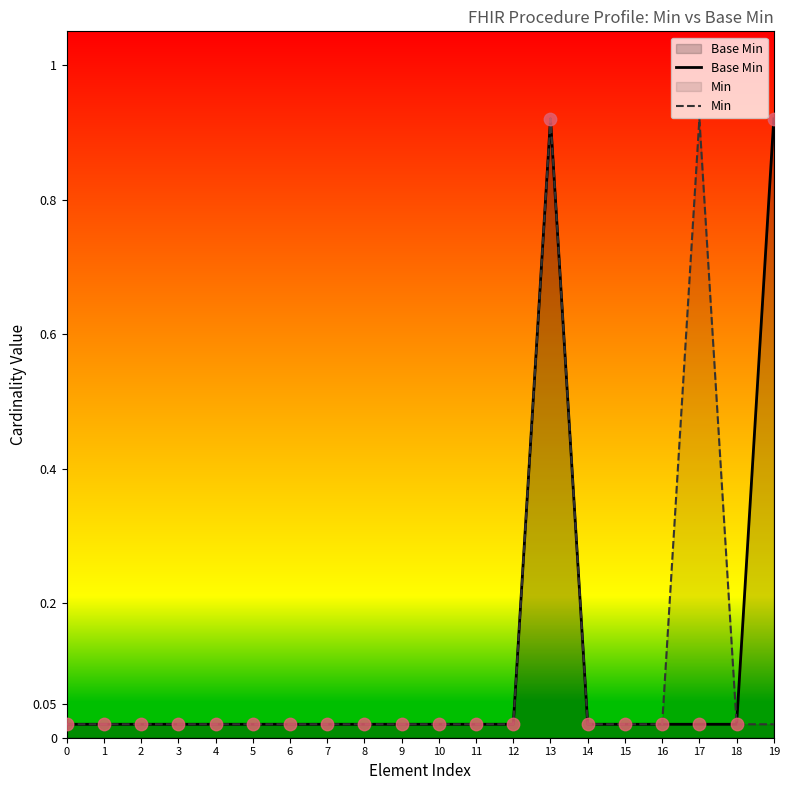

Which series has the largest total across all categories?

Base Min